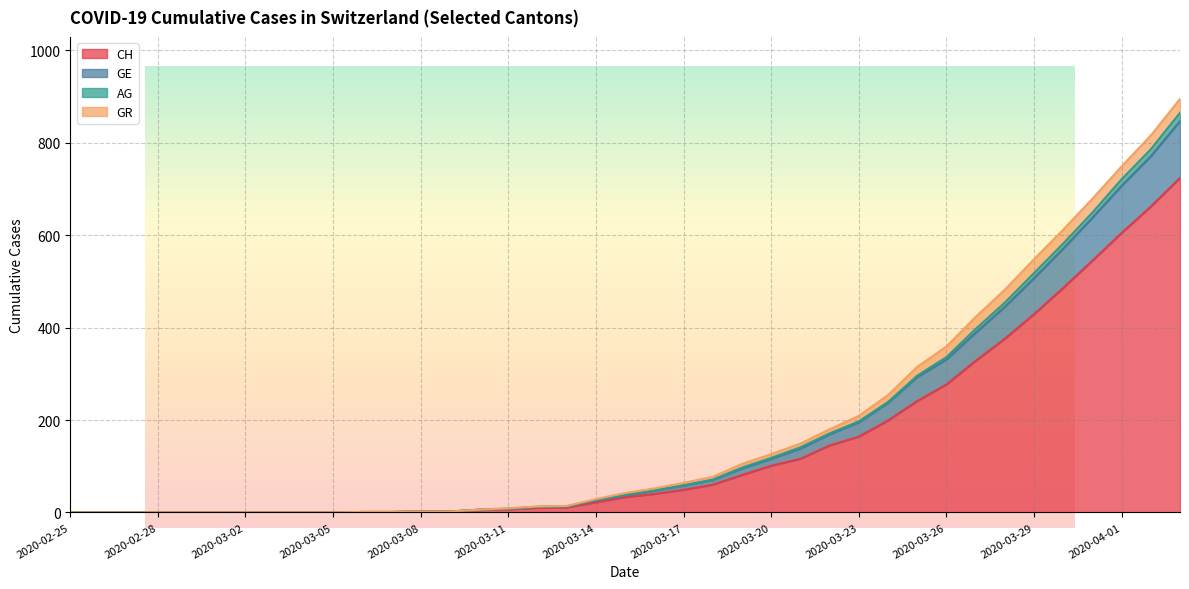

What is the difference between the CH values at 2020-03-29 and 2020-03-15?

396